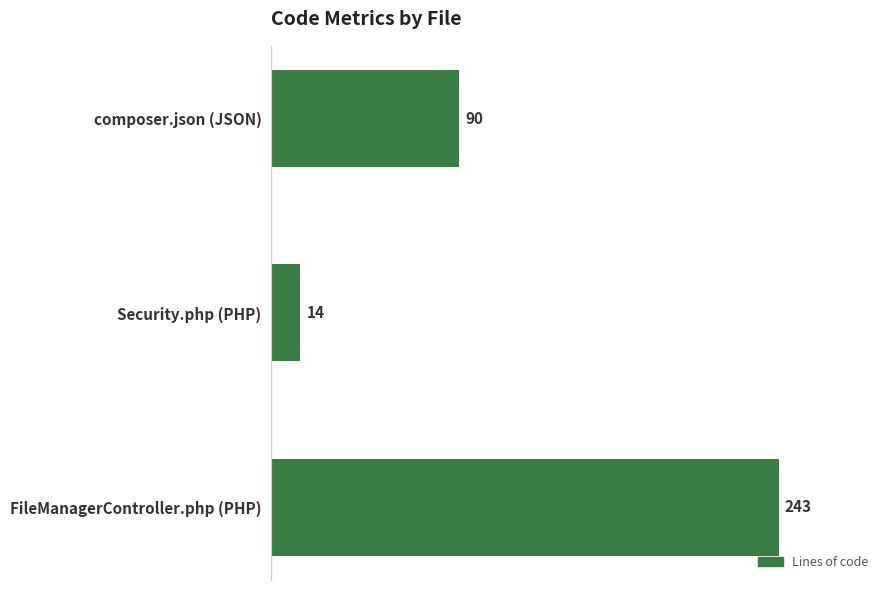

Count the values in the range 14 to 243.

3